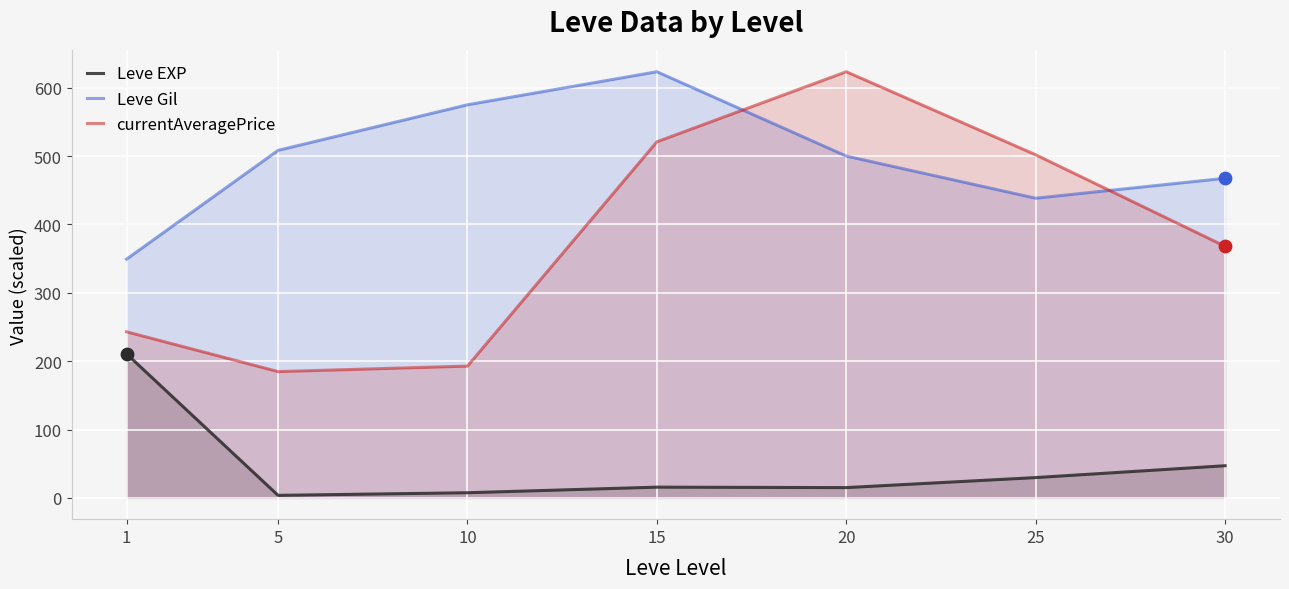

Which series has the largest total across all categories?

Leve Gil